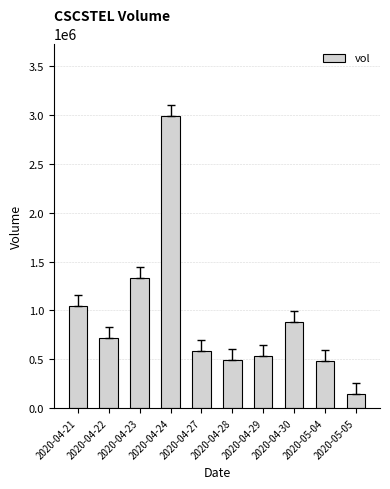

Which category has the lowest value across all series?

2020-05-05